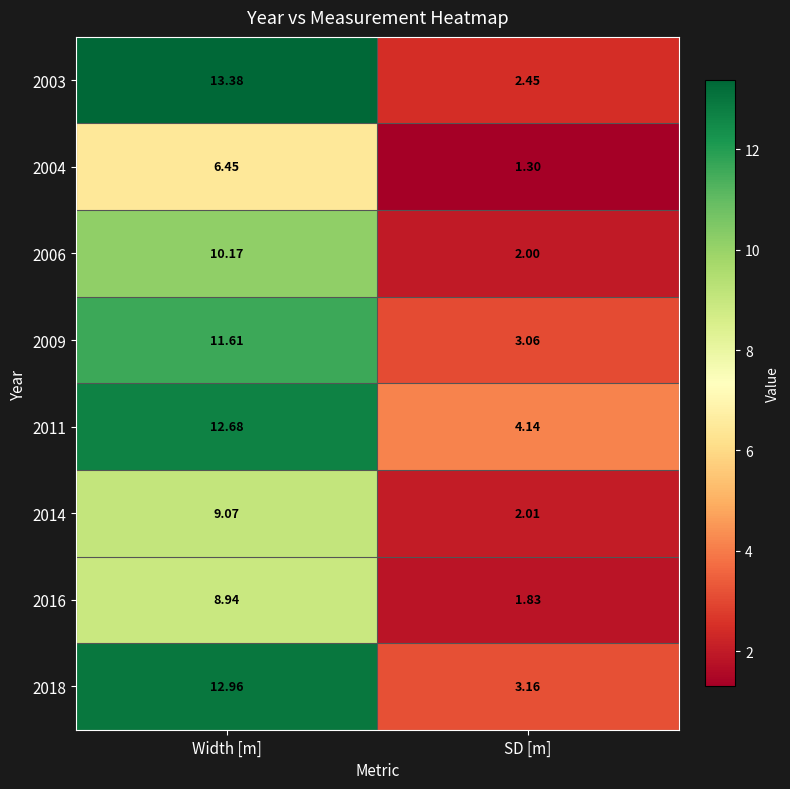

Which category has the highest value across all series?

Width [m]